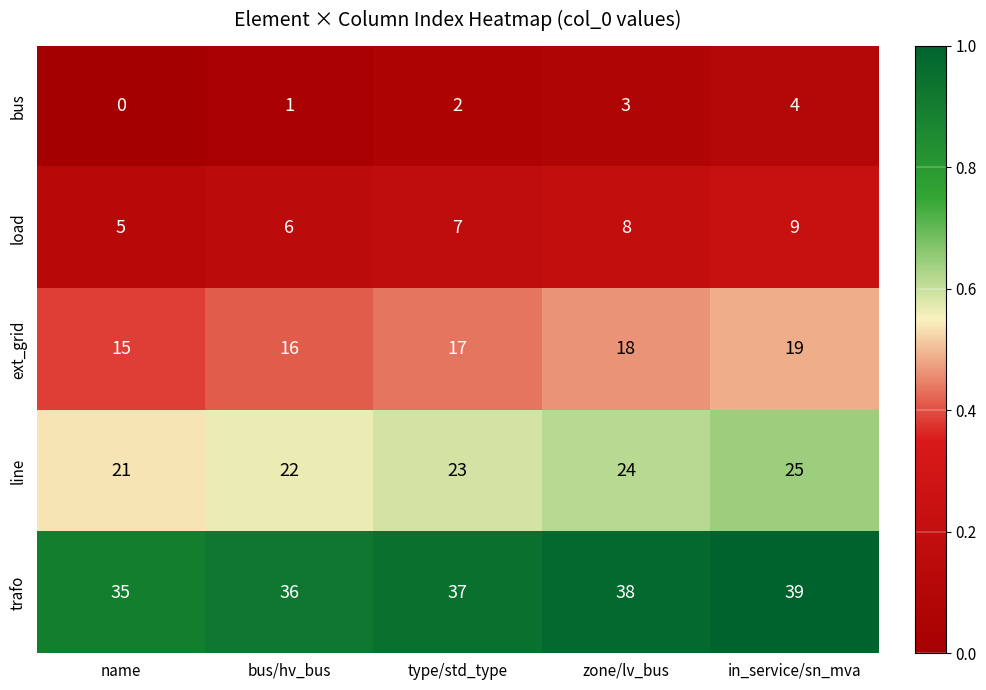

What is the sum of all trafo values?

185